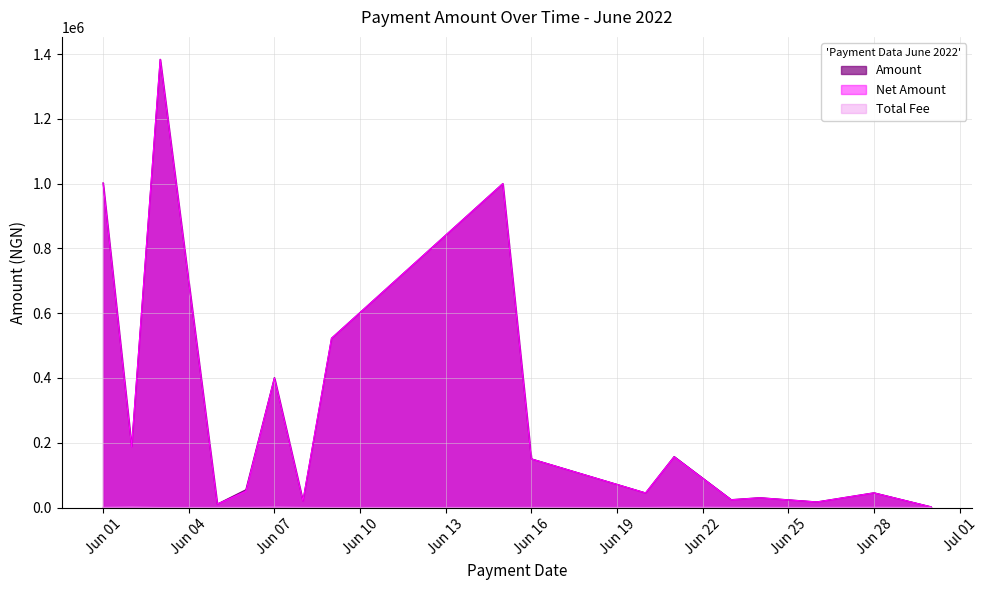

The value of Total Fee at 2022-06-15 is 49.4. True or false?

False